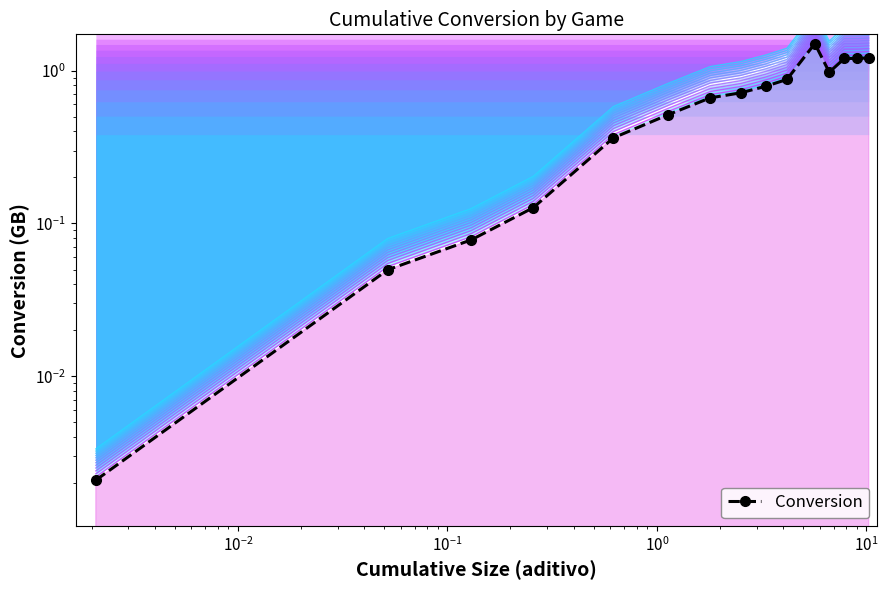

What is the difference between the maximum and minimum values?

1.5